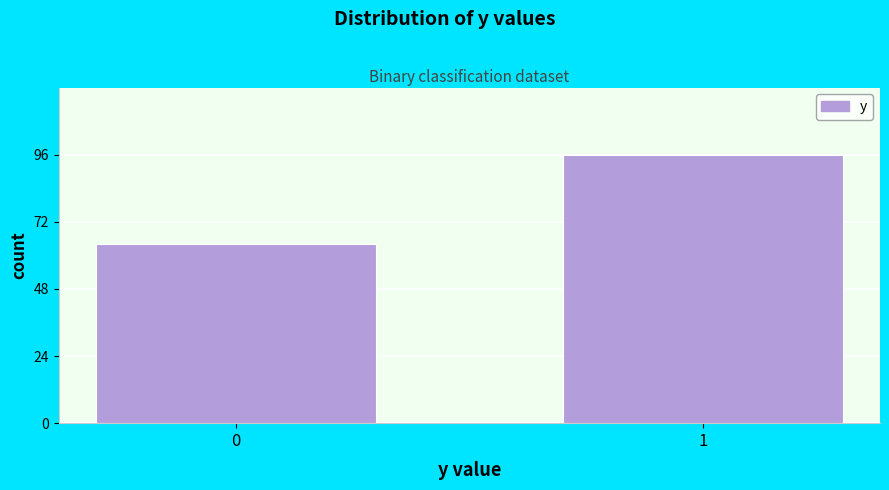

Reading right to left, list all the values displayed in this chart.

96	64